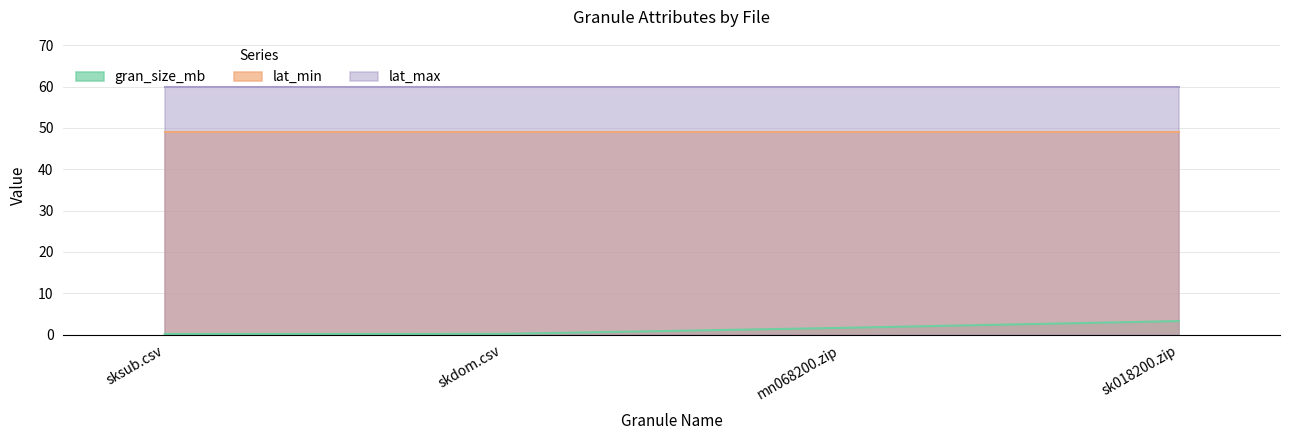

True or false: lat_max and gran_size_mb intersect in this chart.

False